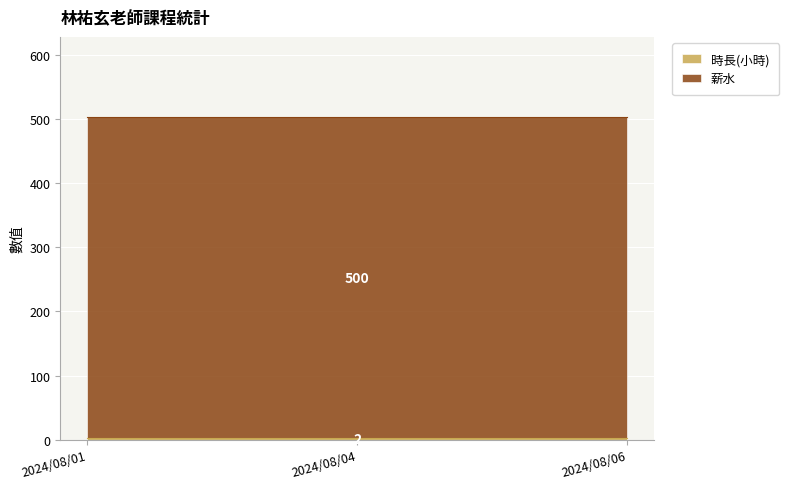

Reading left to right, what are all the values shown in this chart?

時長(小時): 2	2	2
薪水: 500	500	500